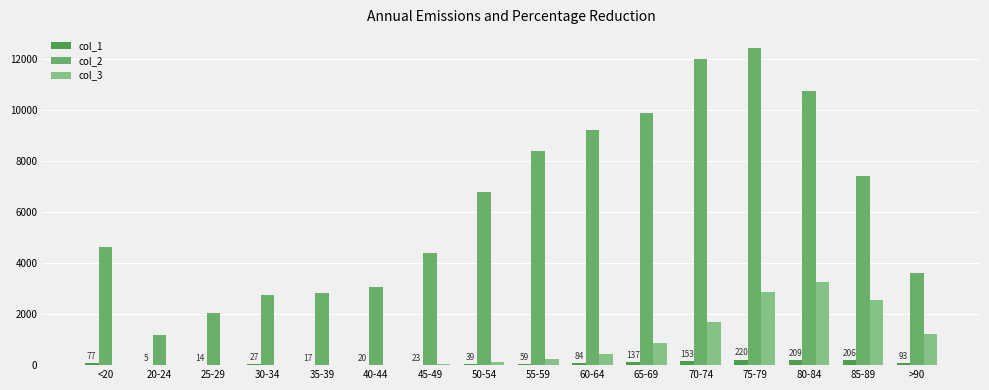

Which category has the highest value across all series?

75-79